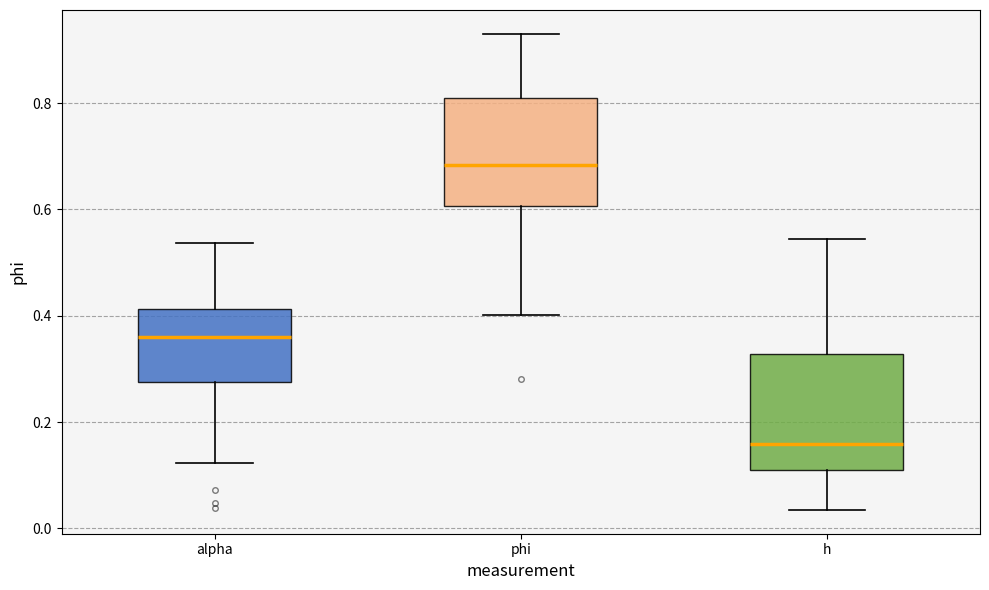

Where does the lower whisker of the box for phi end on the y-axis? The values are not printed on the chart, so give them approximately, as read against the axis.

0.40